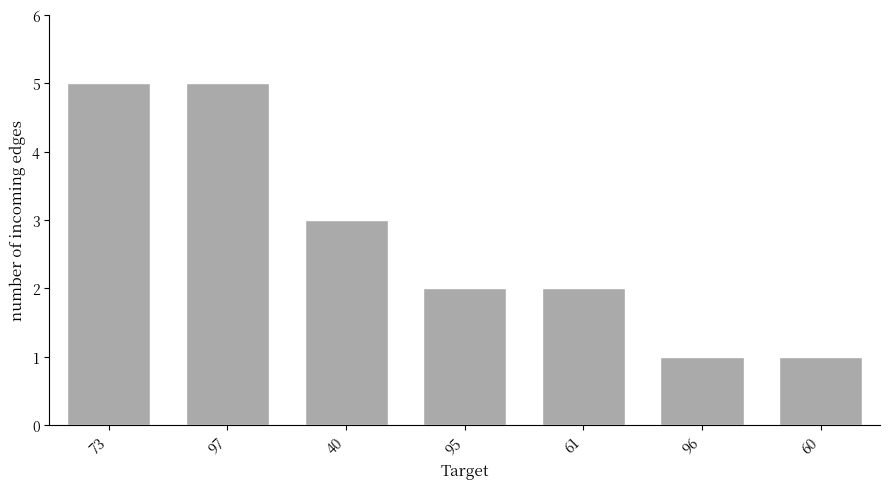

The chart shows a value of 2 at 95. True or false?

True